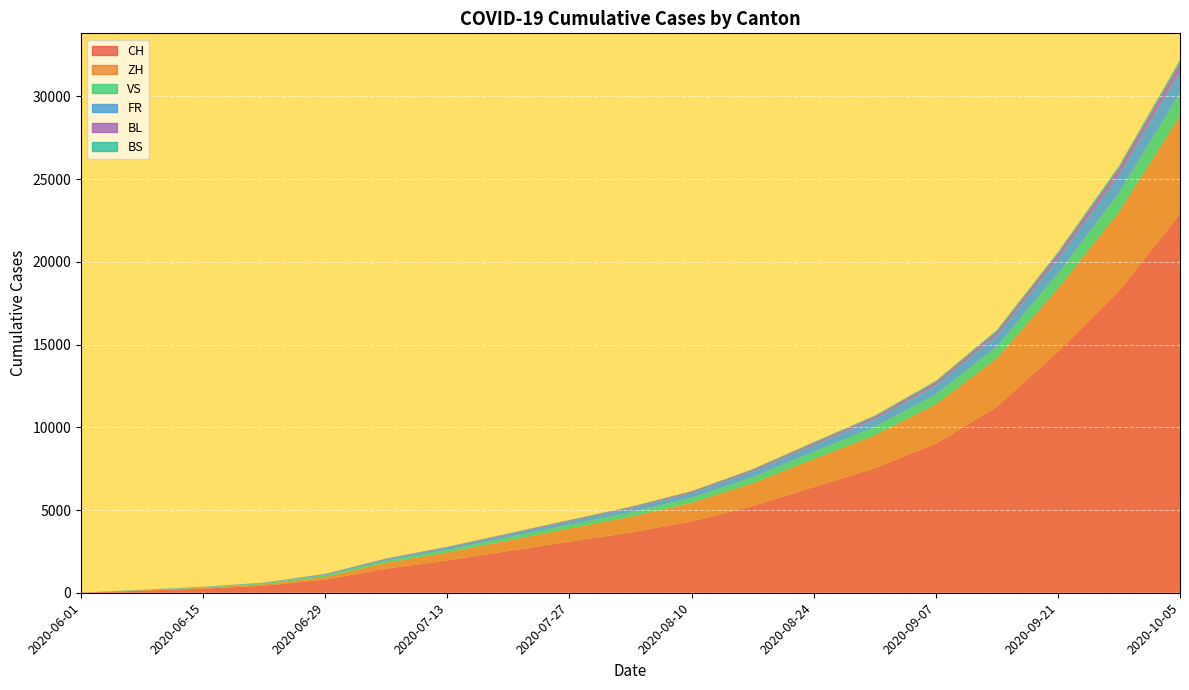

Reading left to right, list all the values displayed in this chart.

CH: 6	124	250	430	793	1456	1948	2523	3089	3641	4311	5234	6387	7523	9012	11234	14567	18234	22891
ZH: 0	23	45	83	161	356	487	634	789	945	1123	1378	1689	1989	2378	2934	3812	4789	5934
VS: 1	15	32	58	105	127	165	201	238	271	312	378	445	512	598	712	923	1145	1389
FR: 0	13	22	32	61	94	128	163	201	239	278	334	401	467	556	678	867	1089	1334
BL: 1	3	4	7	17	29	38	49	61	74	89	109	134	158	189	234	312	398	489
BS: 0	4	5	7	7	12	16	20	24	28	34	42	51	61	73	89	112	139	167